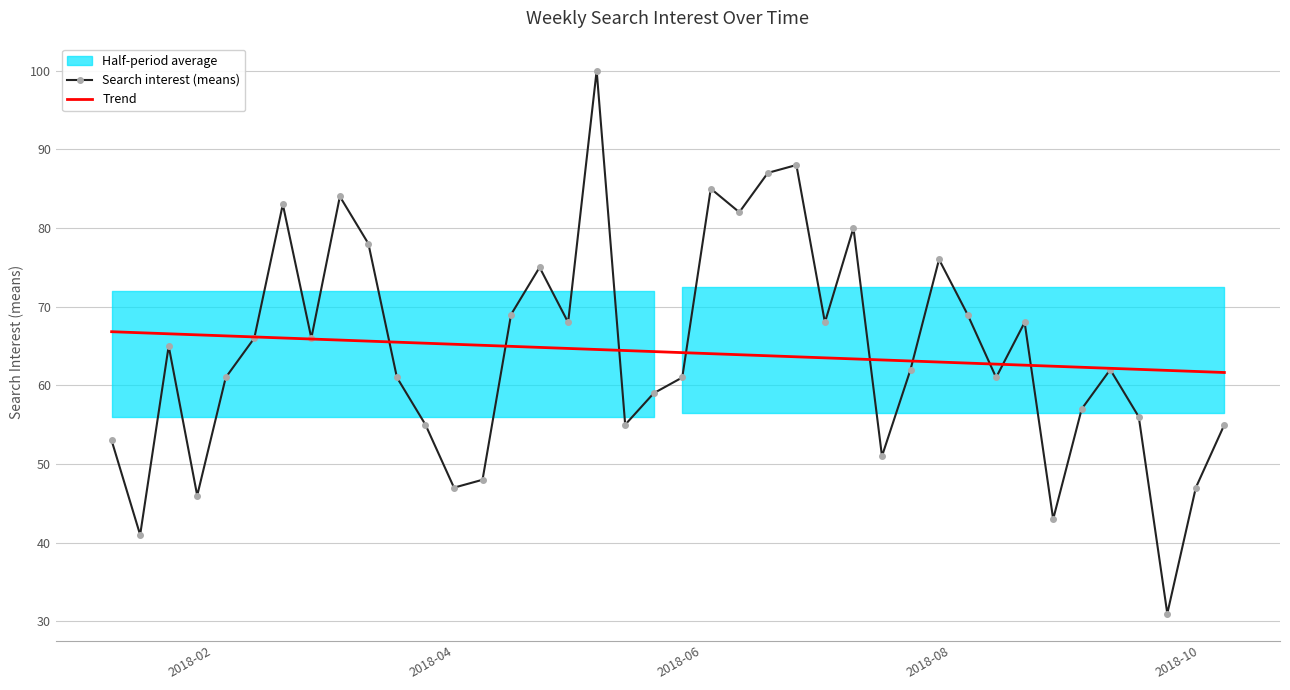

Which series has the largest range (max minus min)?

Search interest (means)